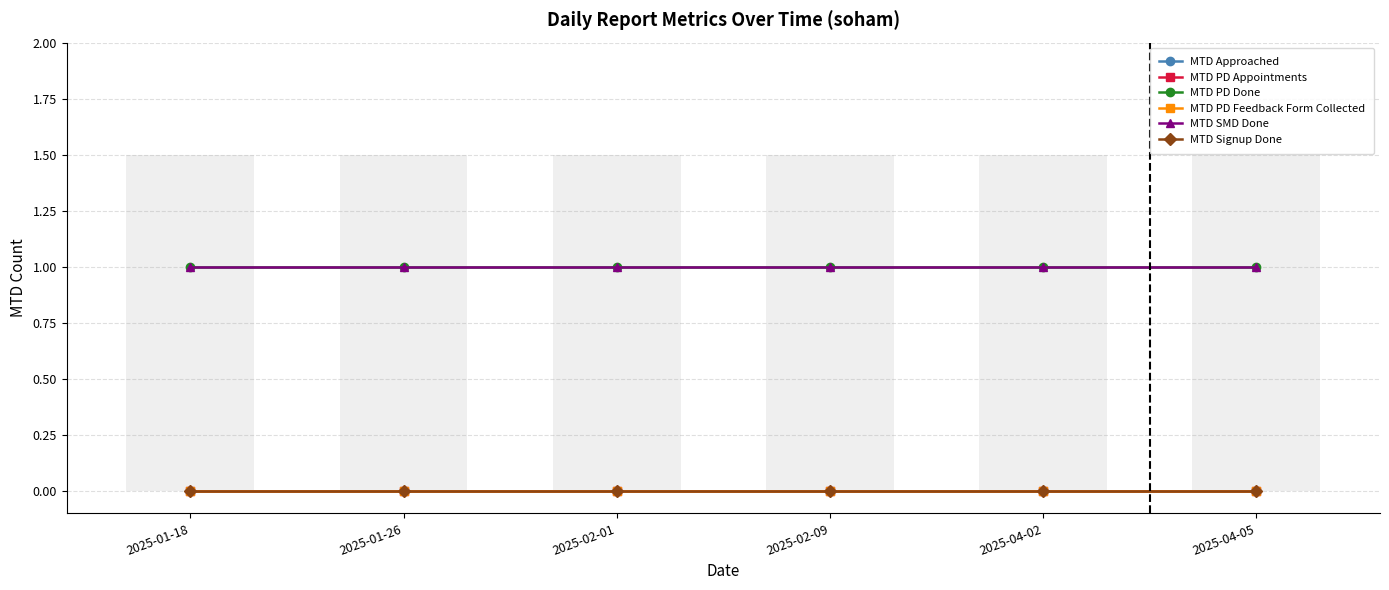

At which category is the sum across all series the highest?

2025-01-18